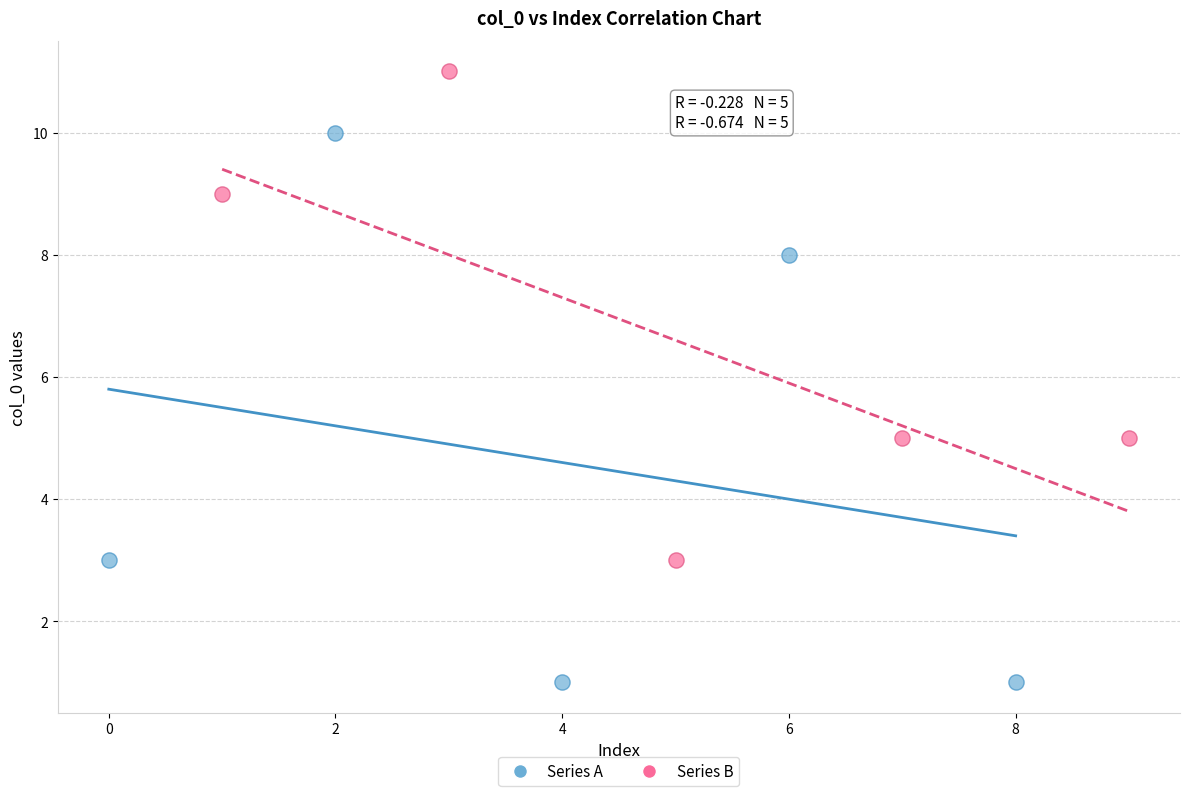

Which series has the widest spread of Y values?

Series A